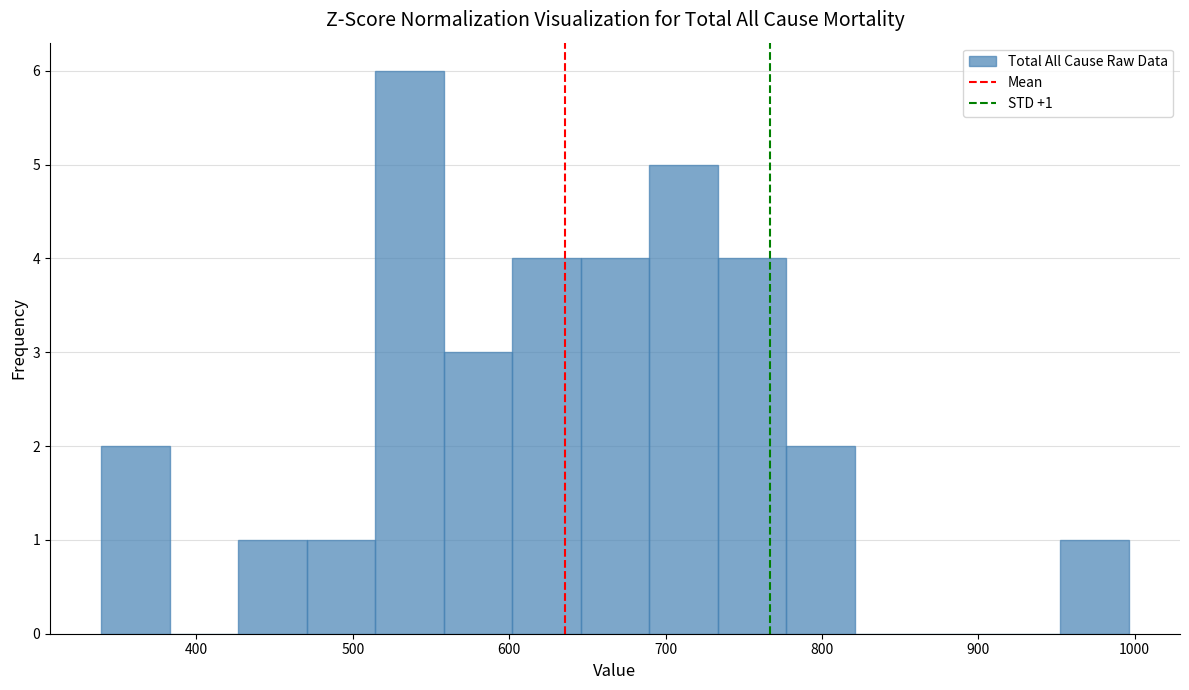

Which range on the x-axis has the tallest bar?

510 to 560